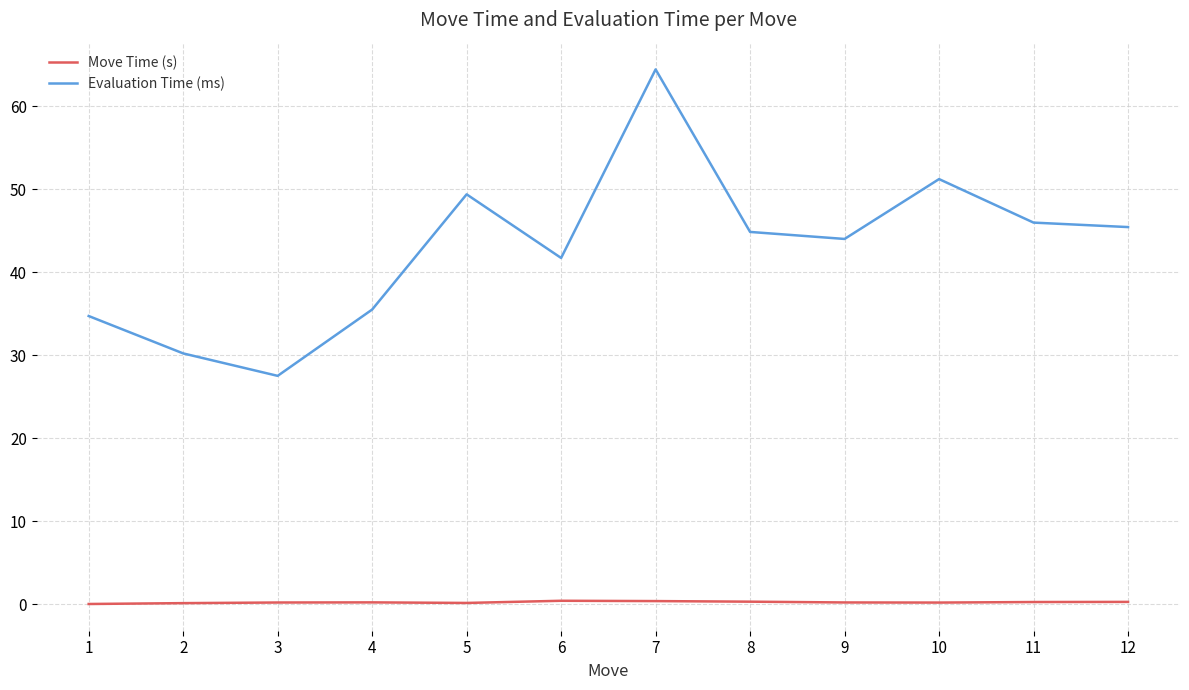

Which series changed the most between 7 and 12?

Evaluation Time (ms)